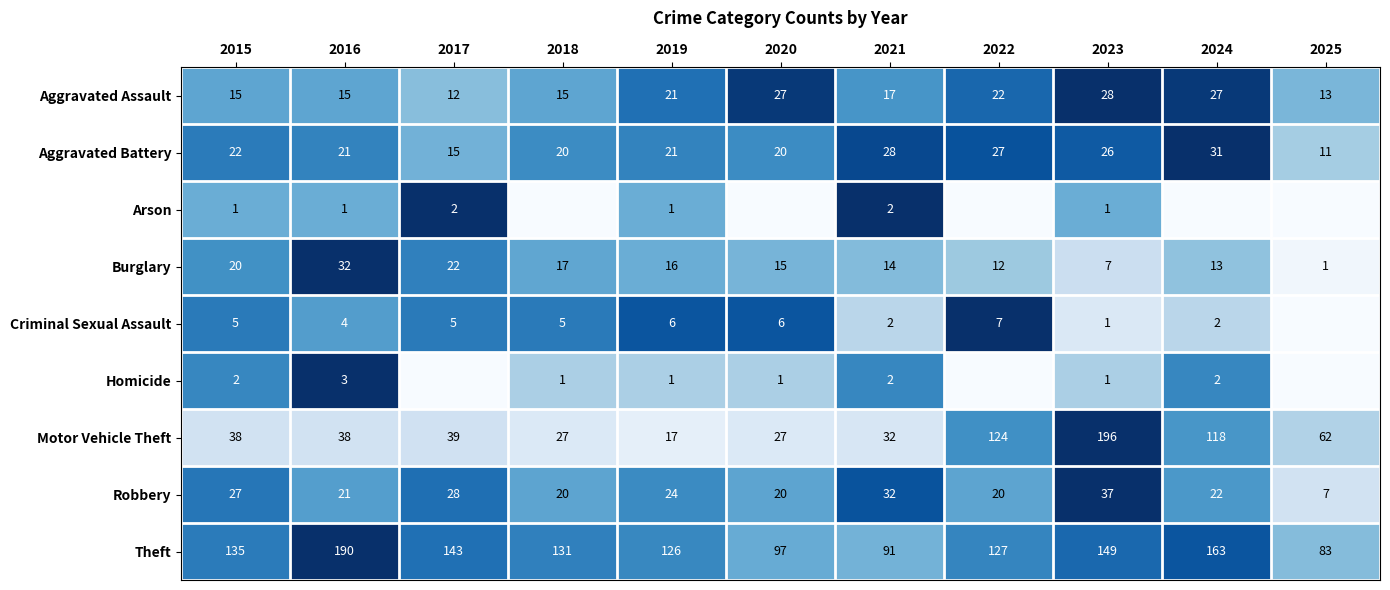

What is the difference between the second highest and second lowest values in the Aggravated Battery series?

13